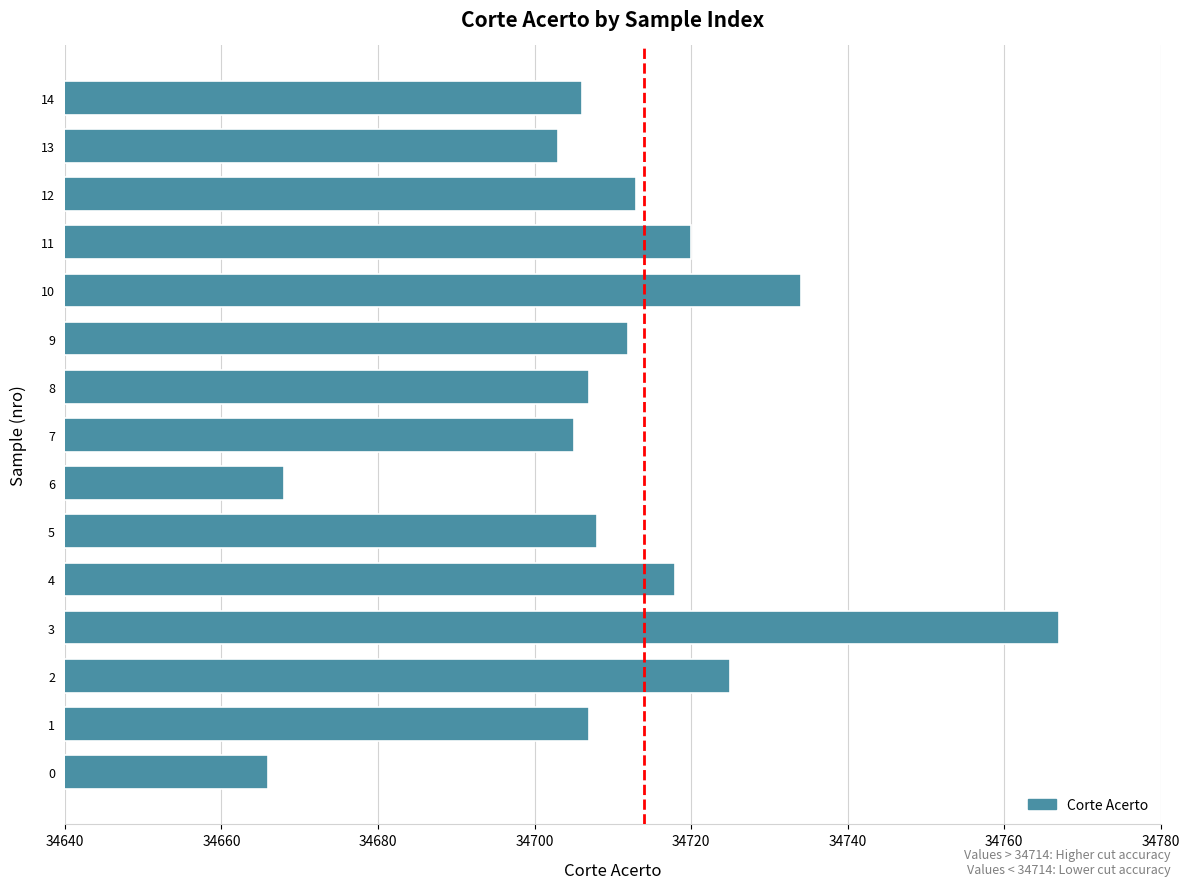

Approximately how many times larger is the value at 8 compared to 11?

1.0